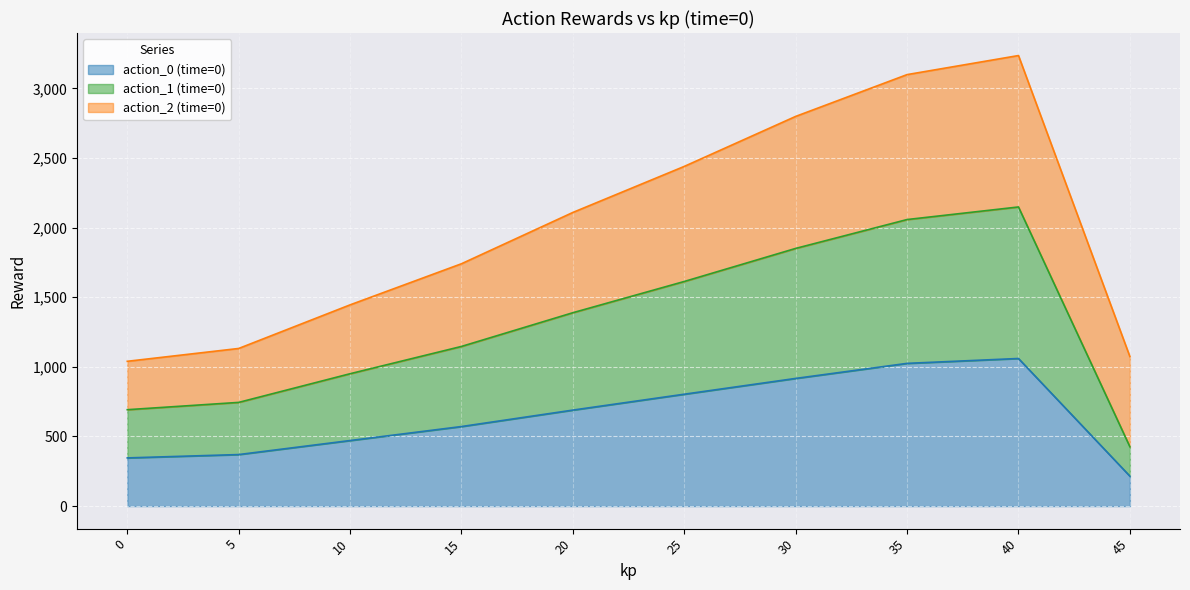

What is the total value across all series at 25?

2439.3